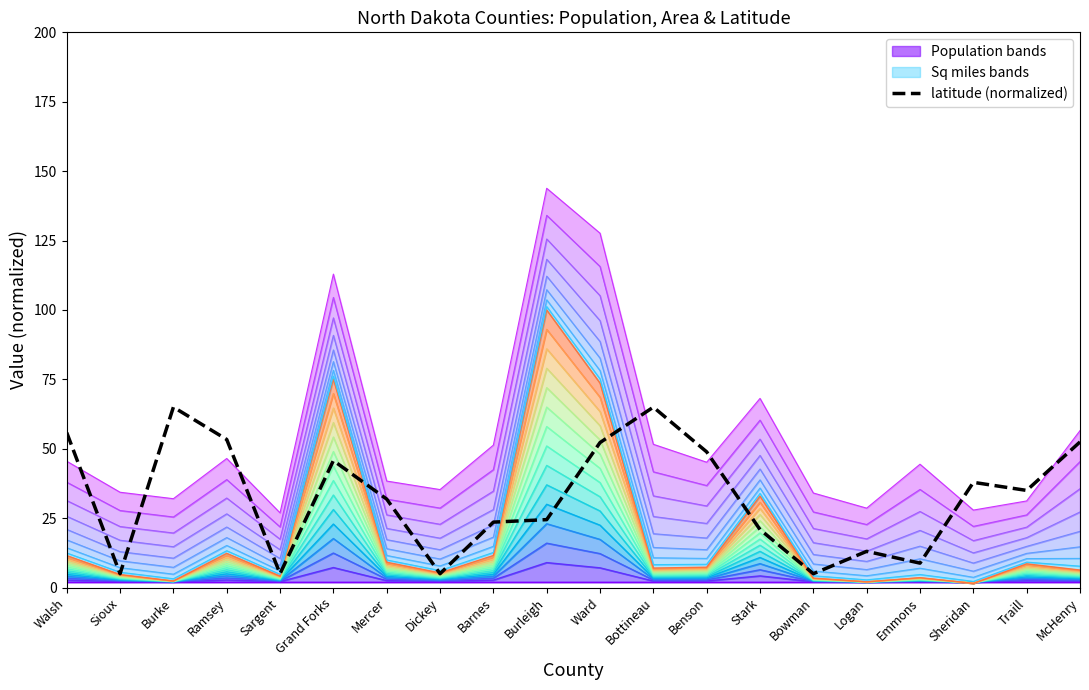

How many data points in sq_line_0 are above 8?

11